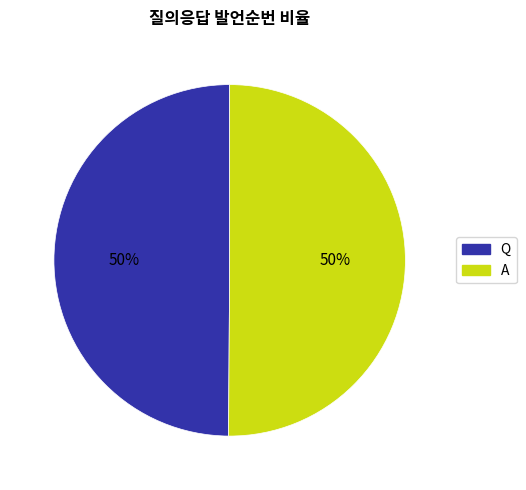

To the nearest percent, what portion does A represent?

50%